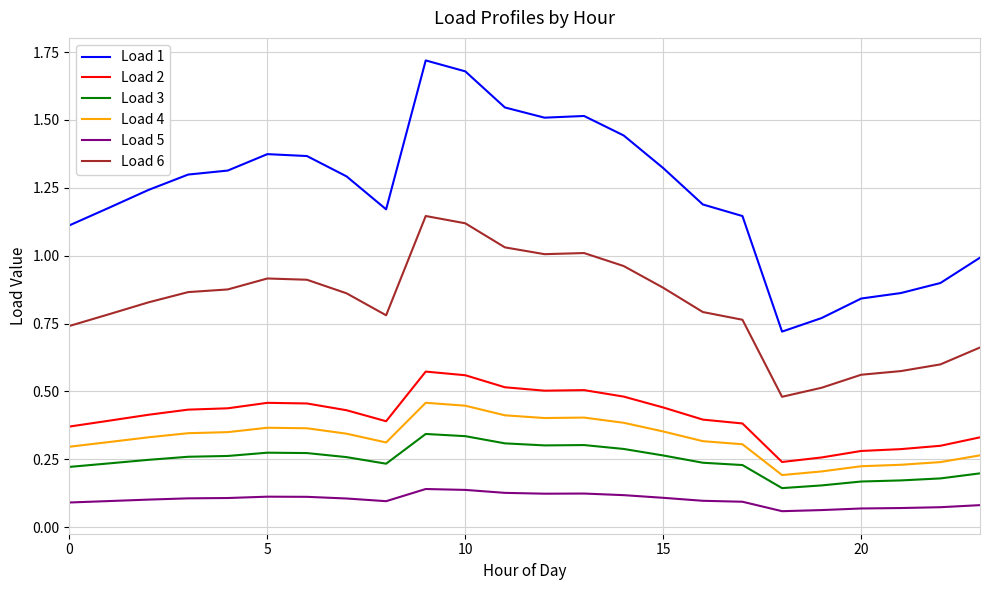

True or false: Load 2 and Load 1 cross at least once.

False